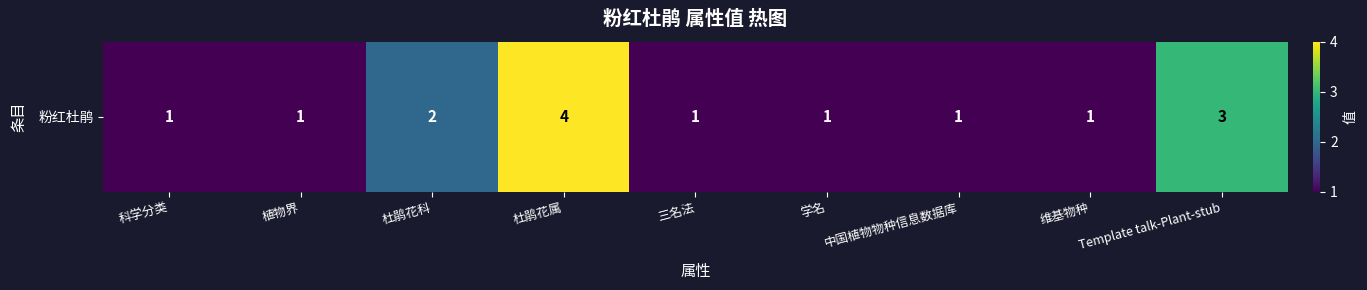

Reading left to right, what are all the values shown in this chart?

1	1	2	4	1	1	1	1	3